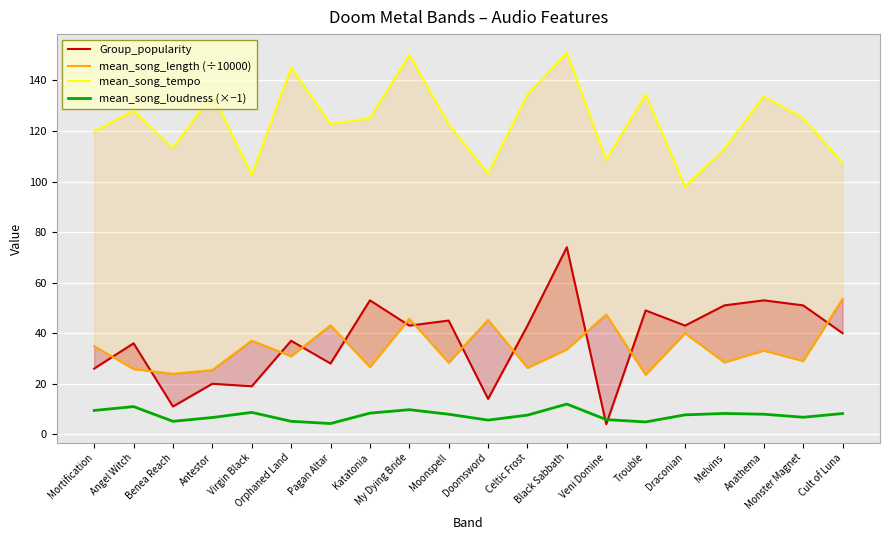

At which label does Group_popularity reach its minimum?

Veni Domine